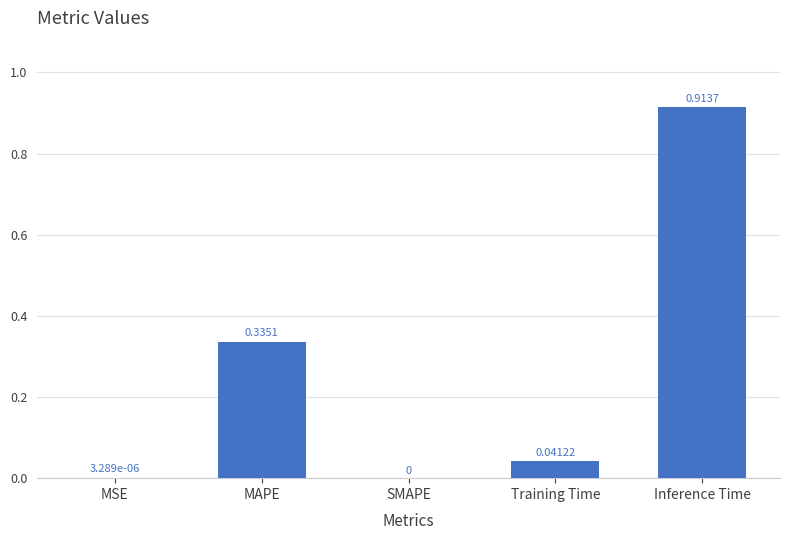

Which label corresponds to the largest value in the chart?

Inference Time